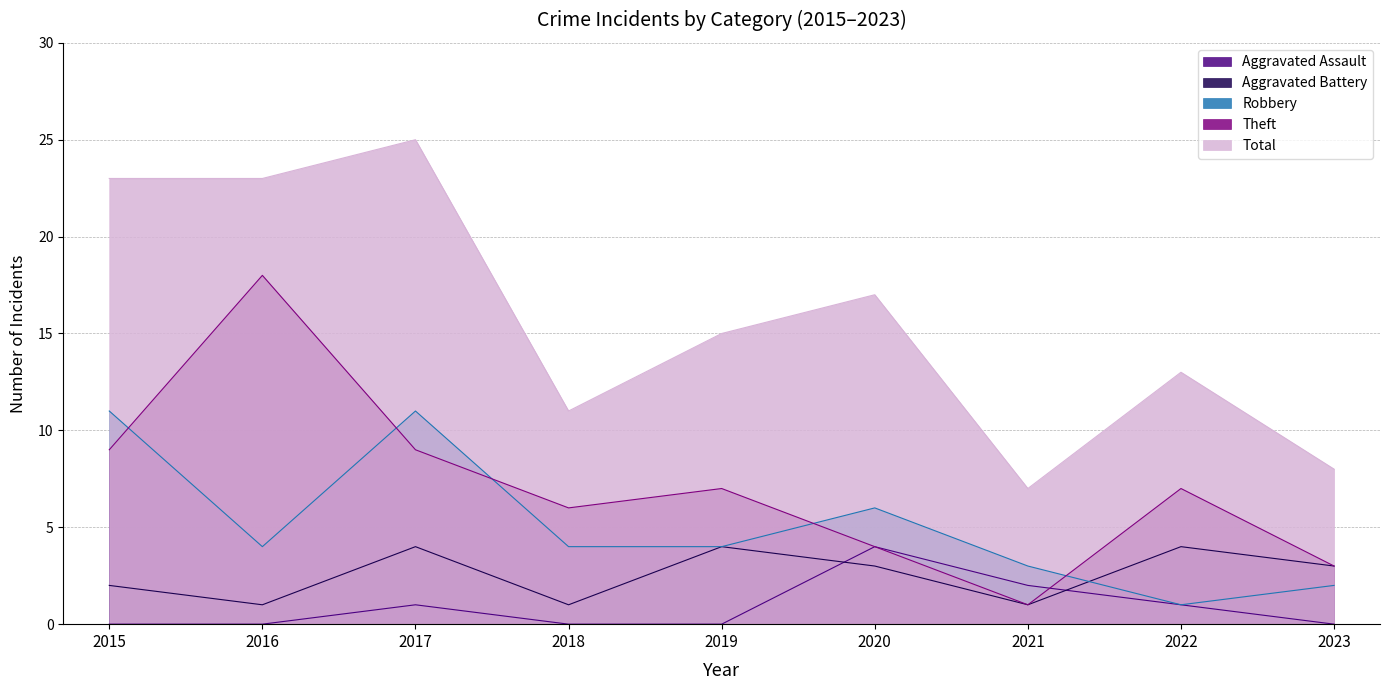

How many interior local peaks does the Aggravated Assault series have?

2